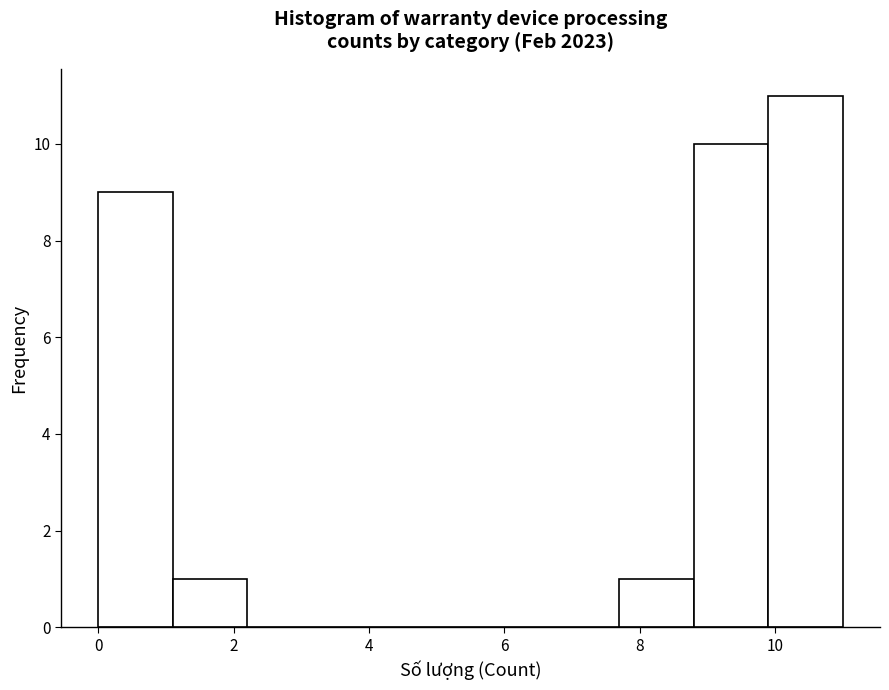

Which range on the x-axis has the tallest bar?

9.9 to 11.0